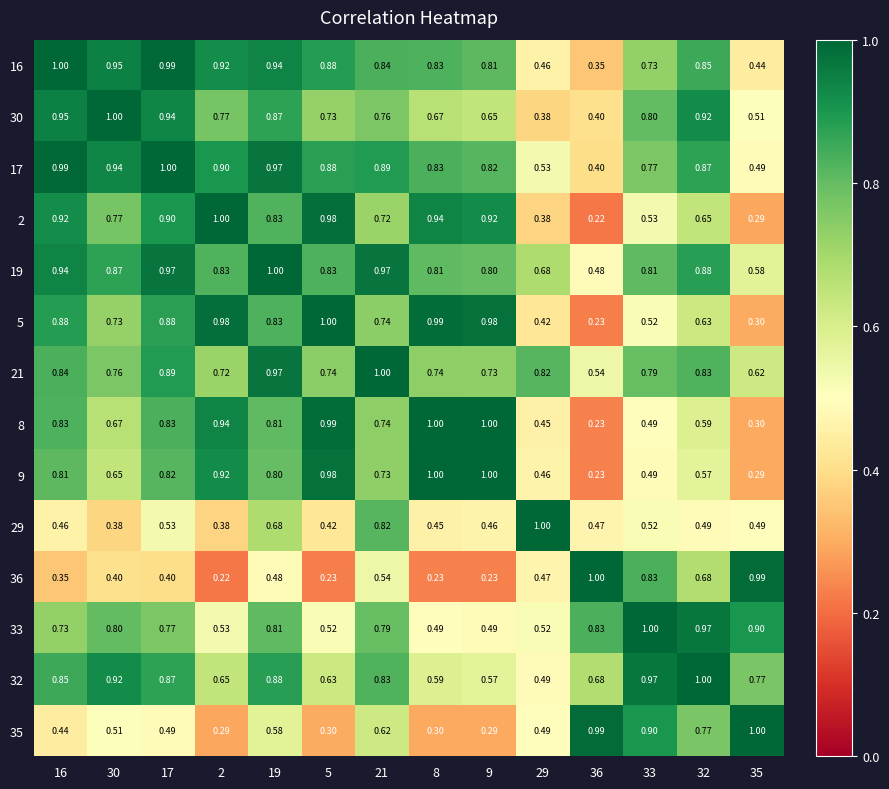

Is the value of 2 at 16 greater than the value of 16 at 9?

Yes